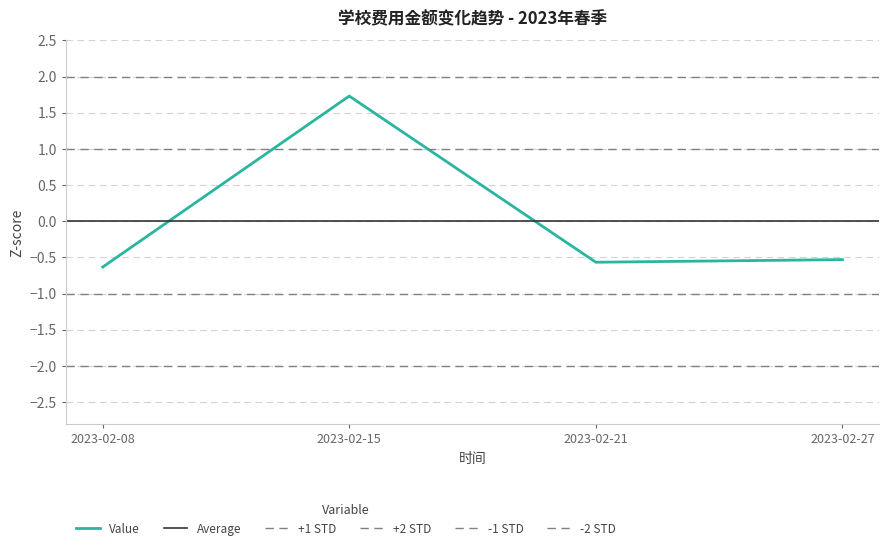

Reading left to right, list all the values displayed in this chart.

2023-02-08=-0.6	2023-02-15=1.7	2023-02-21=-0.6	2023-02-27=-0.5